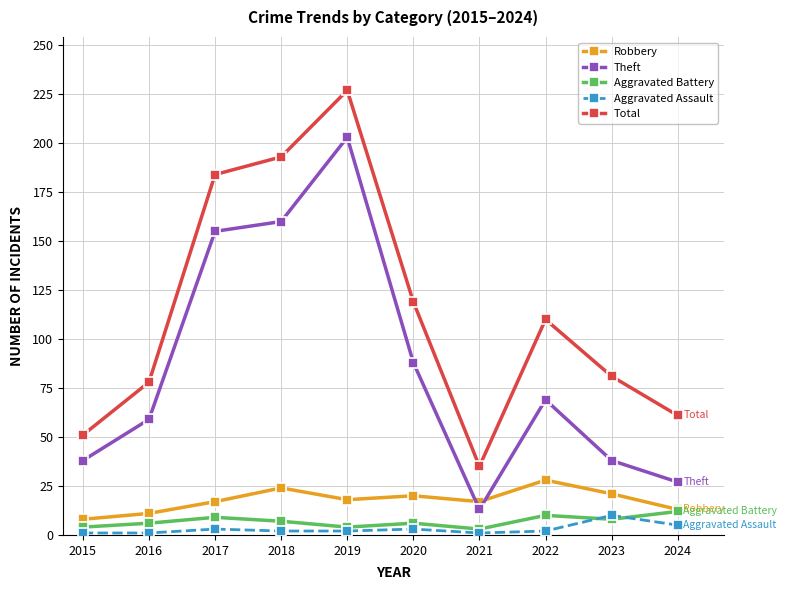

In Aggravated Battery, how many points are lower than both neighbors (excluding endpoints)?

3